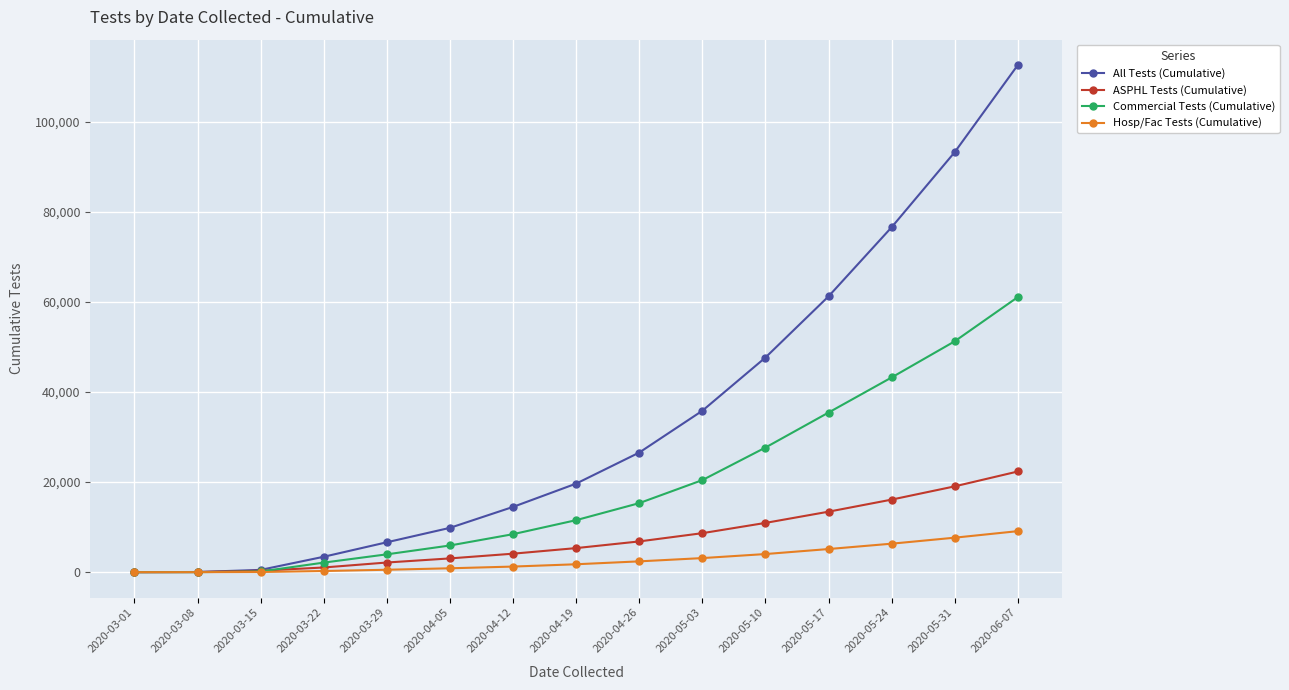

List the series in order of their peak value, lowest first.

Hosp/Fac Tests (Cumulative), ASPHL Tests (Cumulative), Commercial Tests (Cumulative), All Tests (Cumulative)